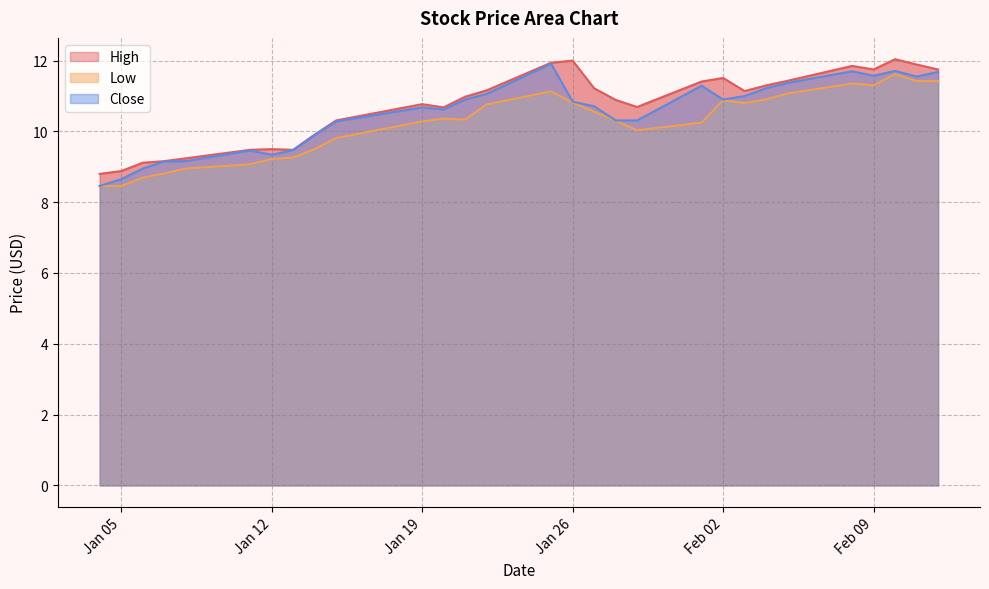

At which category is the sum across all series the highest?

2021-02-10